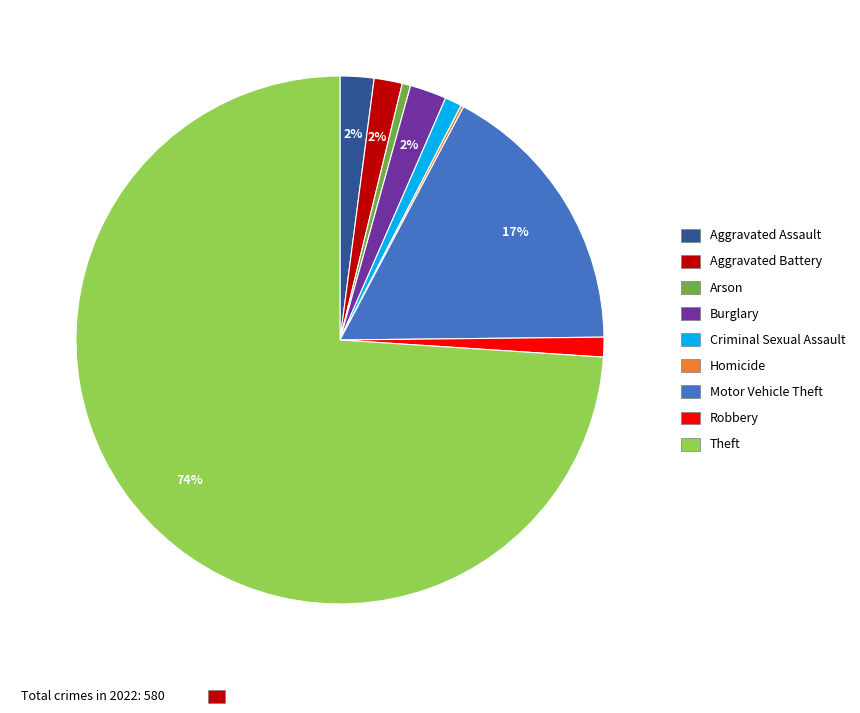

To the nearest percent, what is the average slice percentage?

11%